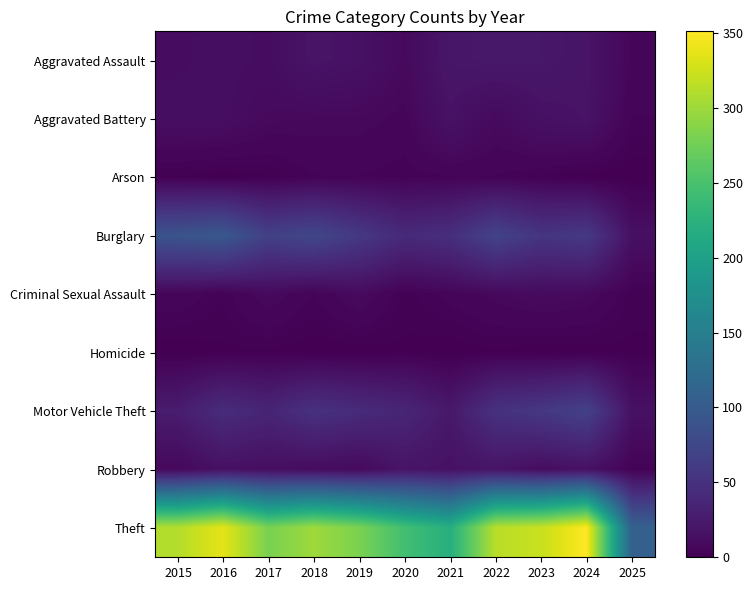

What is the spread (max minus min) of values at 2015?

311